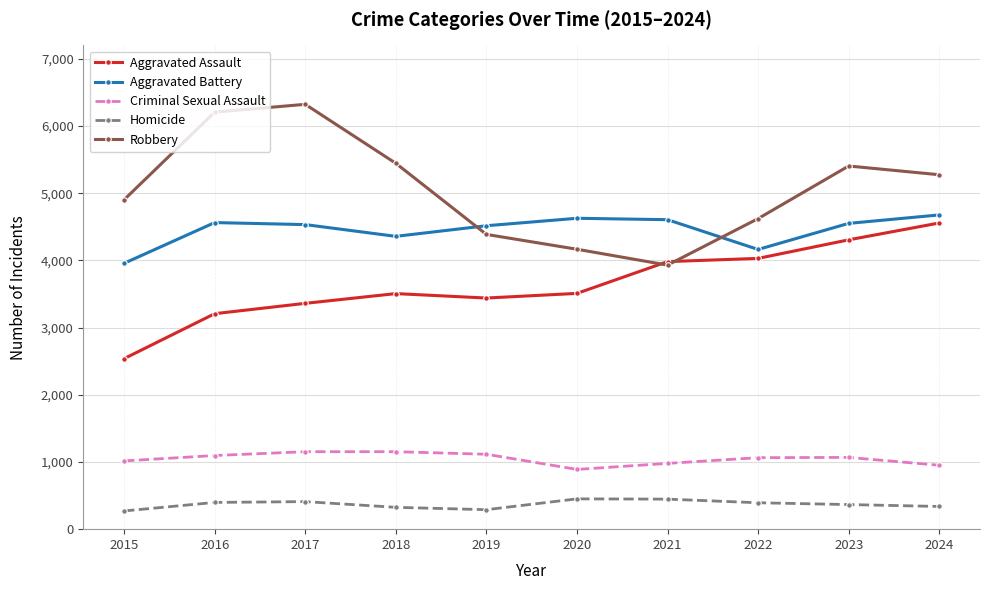

Where is the first local minimum for Aggravated Battery?

2018